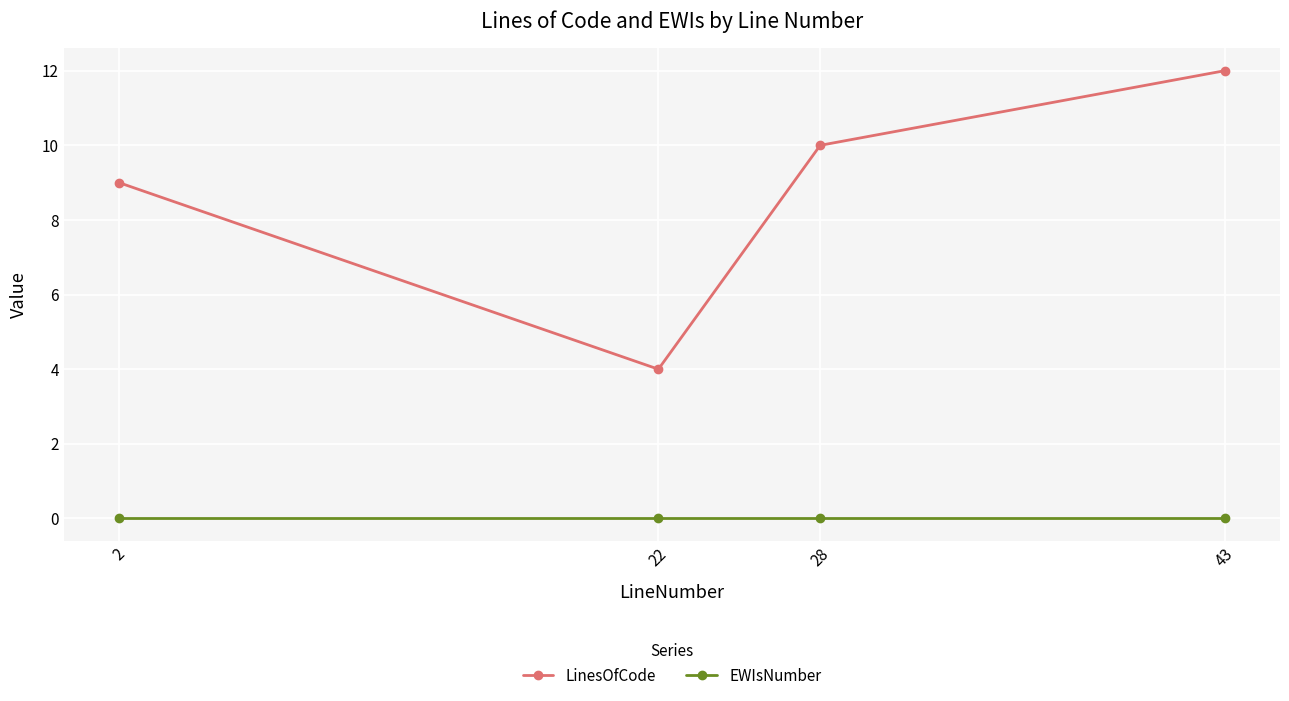

Is it true that LinesOfCode equals 10 at 28?

True